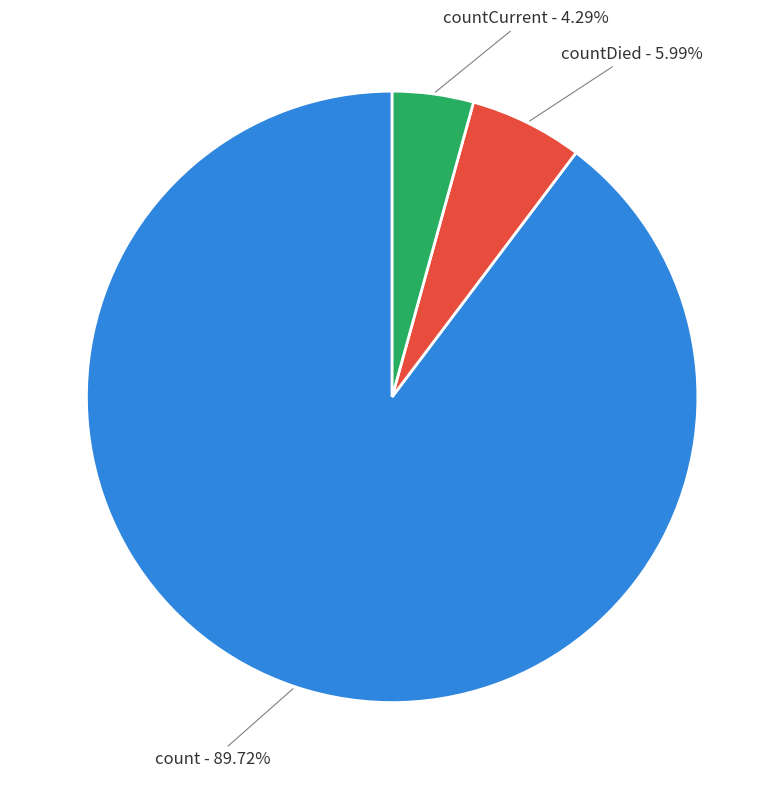

Count the number of slices in the pie.

3